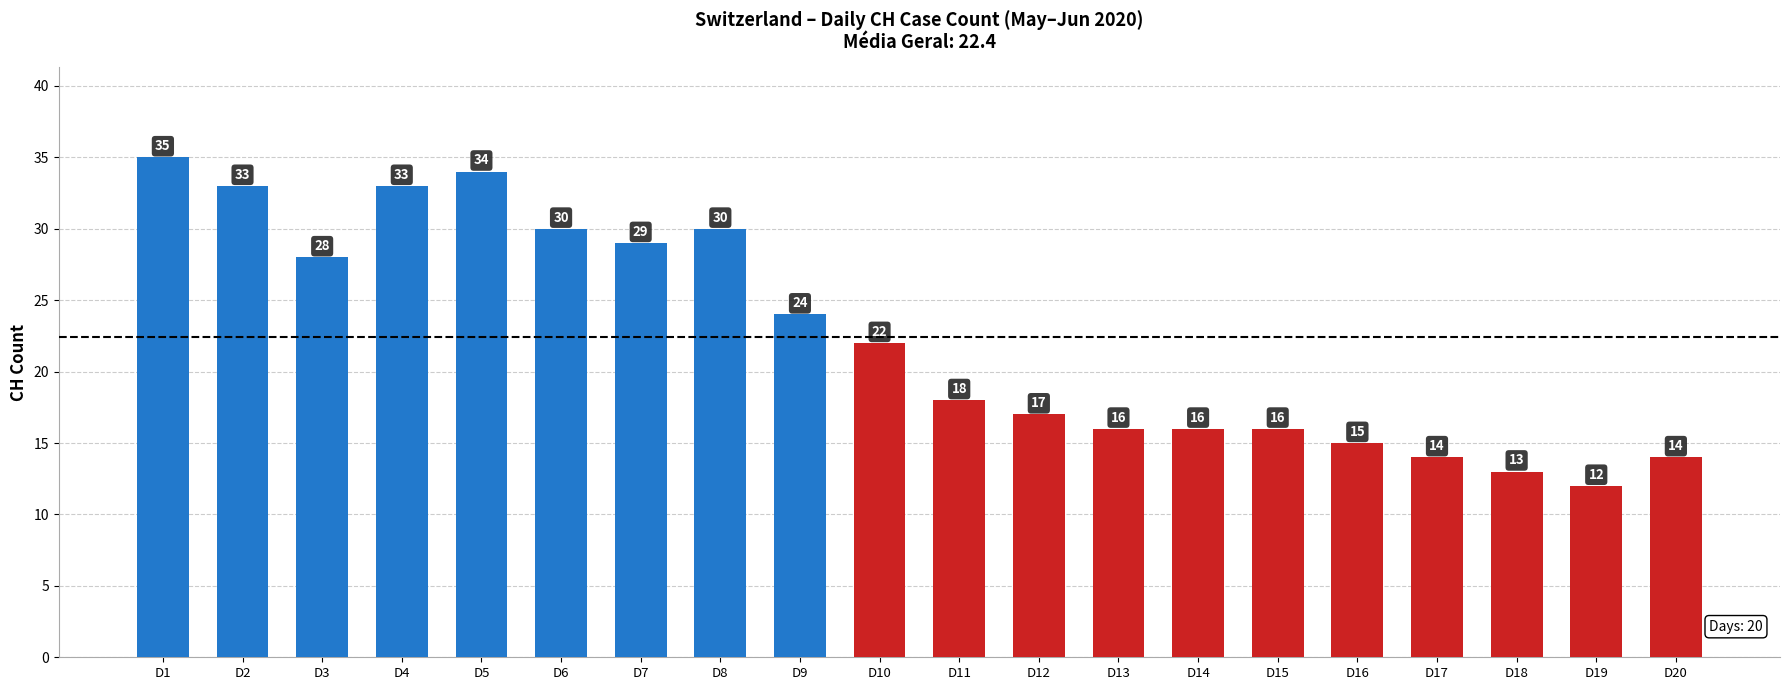

What is the maximum value shown in the chart?

35